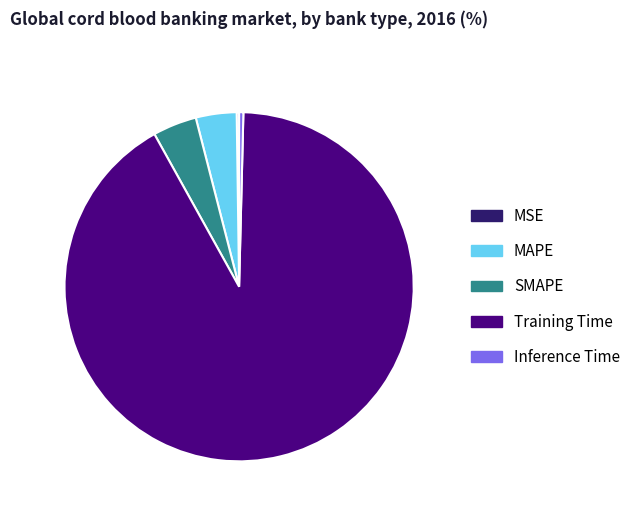

True or false: Training Time accounts for 92% of the total.

True